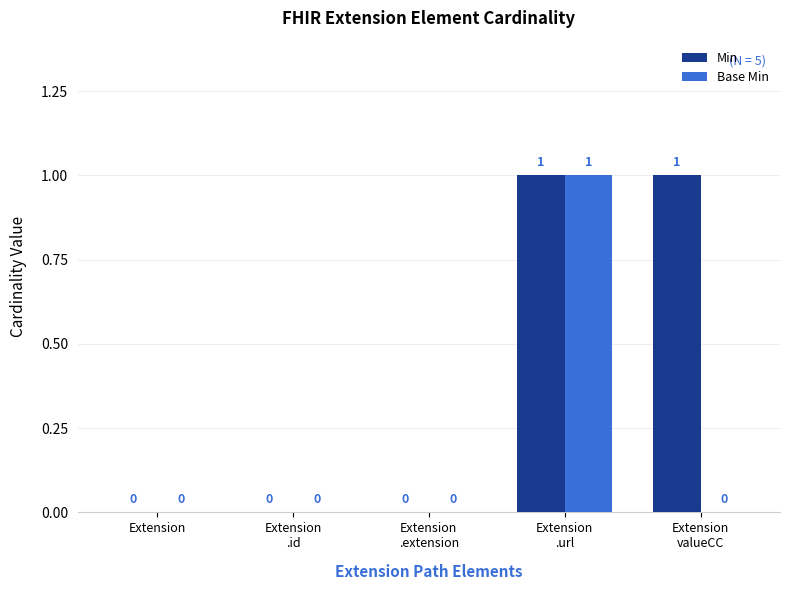

How many groups of bars are there?

5